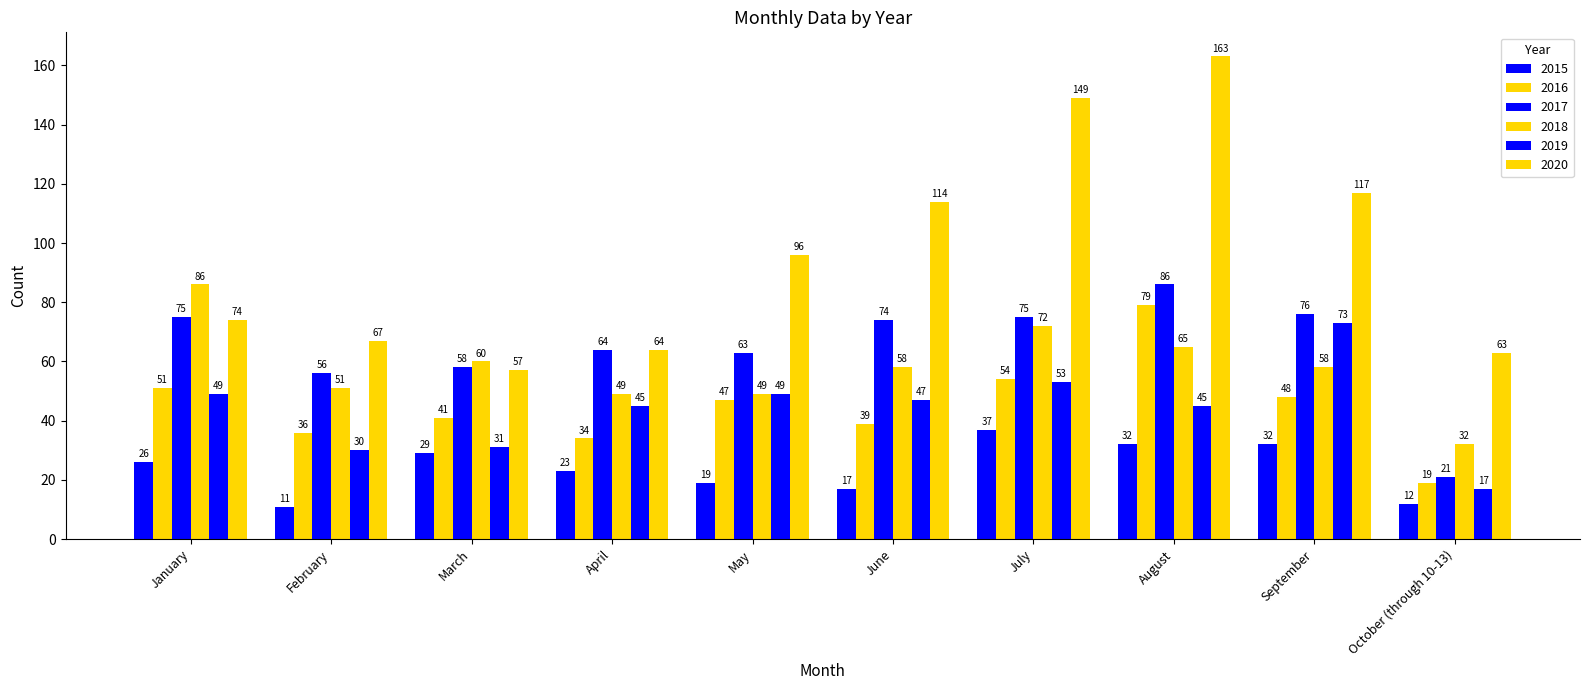

The value of 2017 at October (through 10-13) is 21. True or false?

True